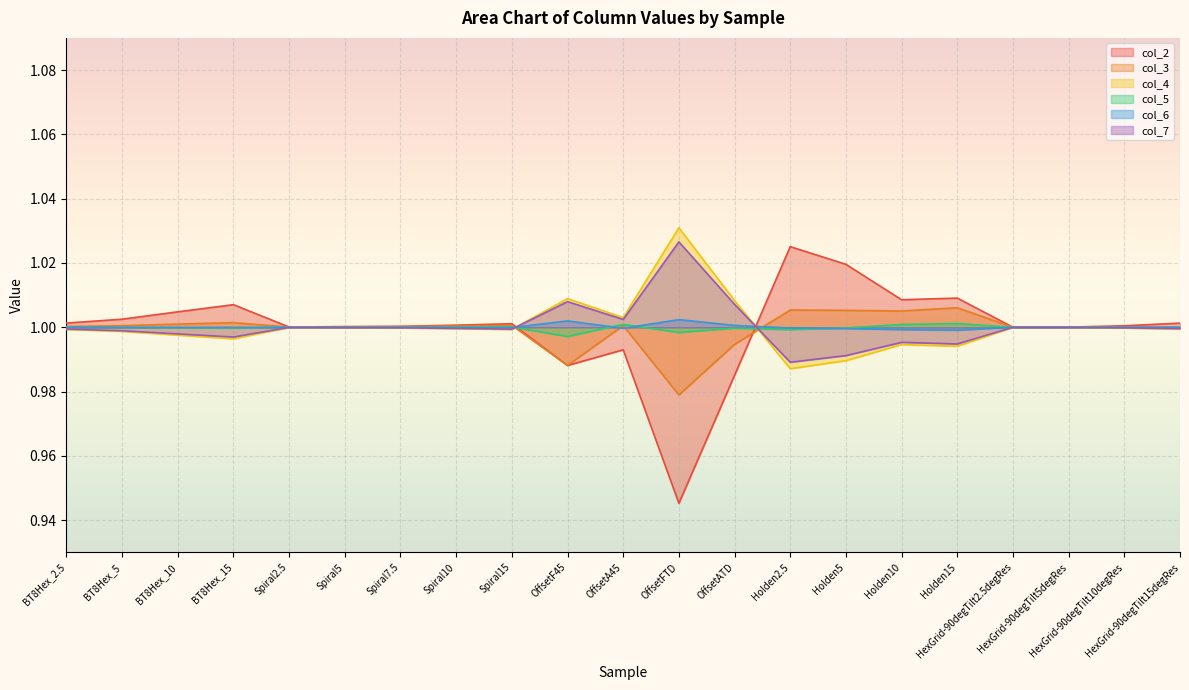

What are all the series names shown in the legend?

col_2, col_3, col_4, col_5, col_6, col_7